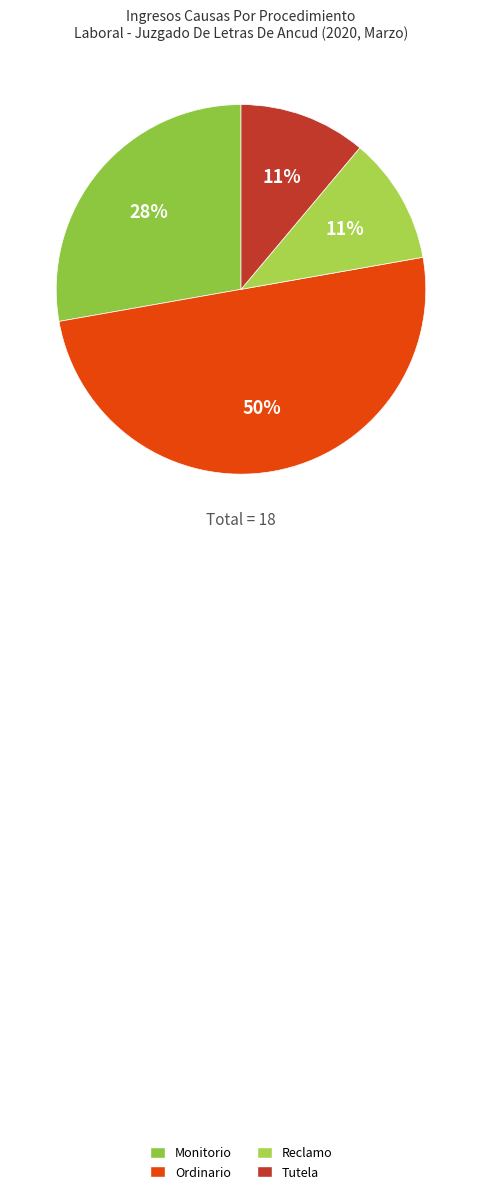

What percentage is the Monitorio slice, to the nearest percent?

28%